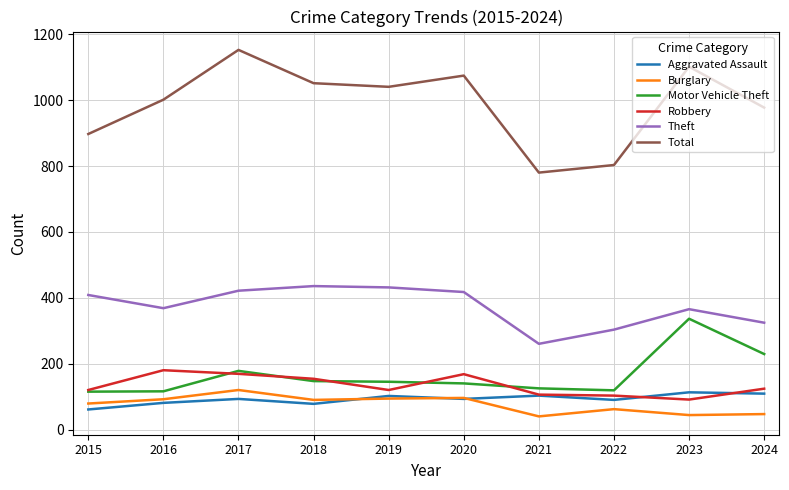

True or false: Theft has a value of 436 at 2018.

True